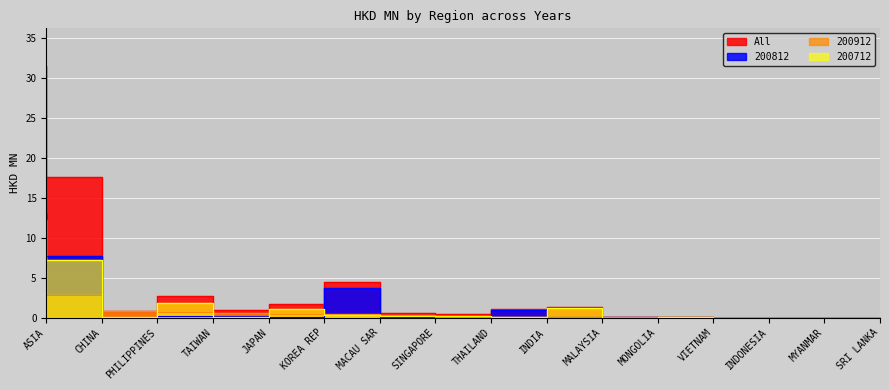

Which category has the lowest value in the 200812 series?

INDONESIA